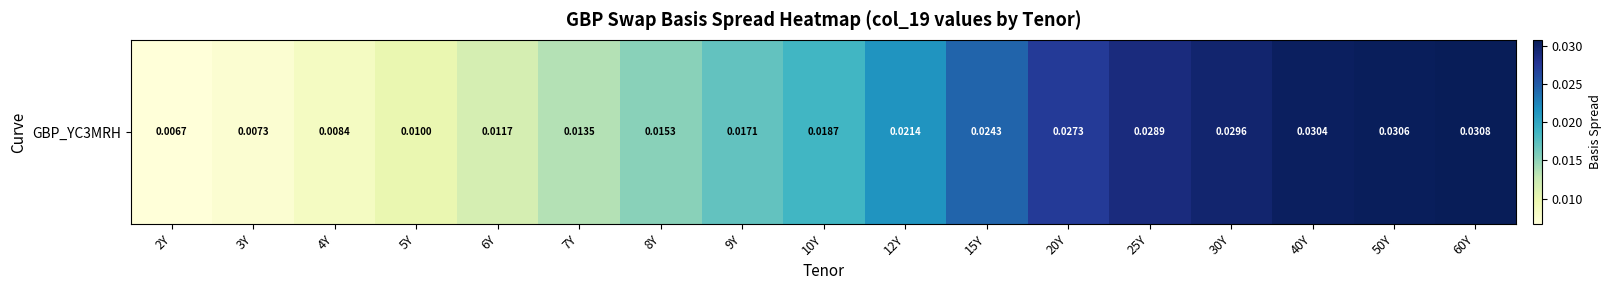

Rank the categories by value from lowest to highest.

2Y, 3Y, 4Y, 5Y, 6Y, 7Y, 8Y, 9Y, 10Y, 12Y, 15Y, 20Y, 25Y, 30Y, 40Y, 50Y, 60Y